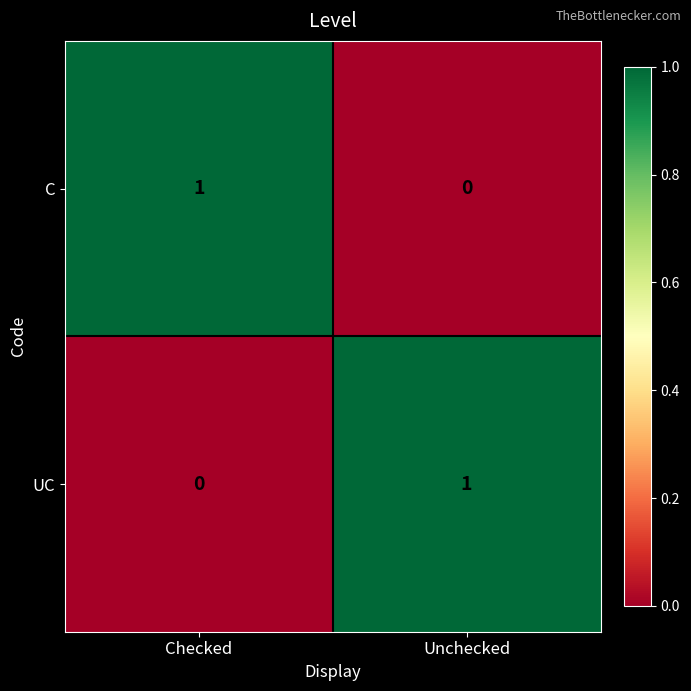

Where is UC nearest to the value 0?

Checked